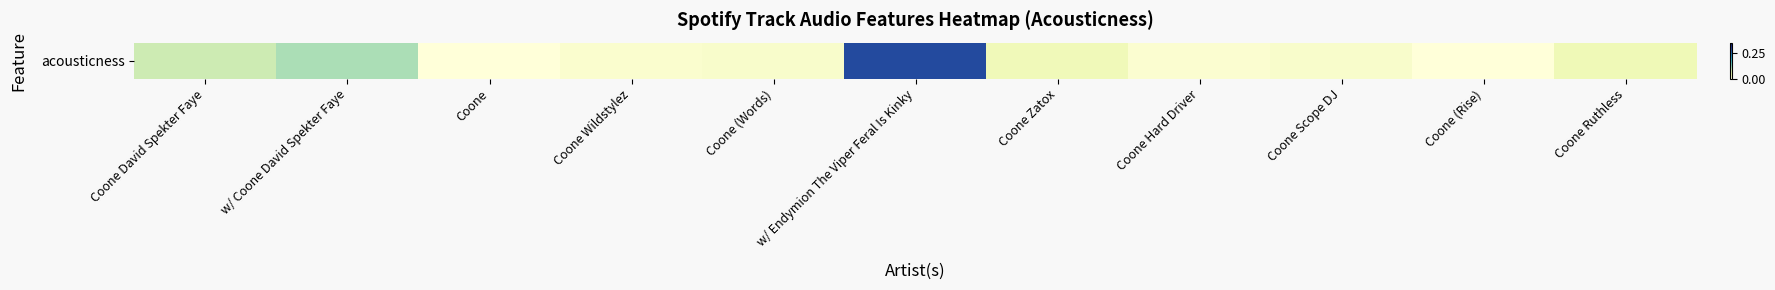

The value at Coone Hard Driver is 0.0. True or false?

True